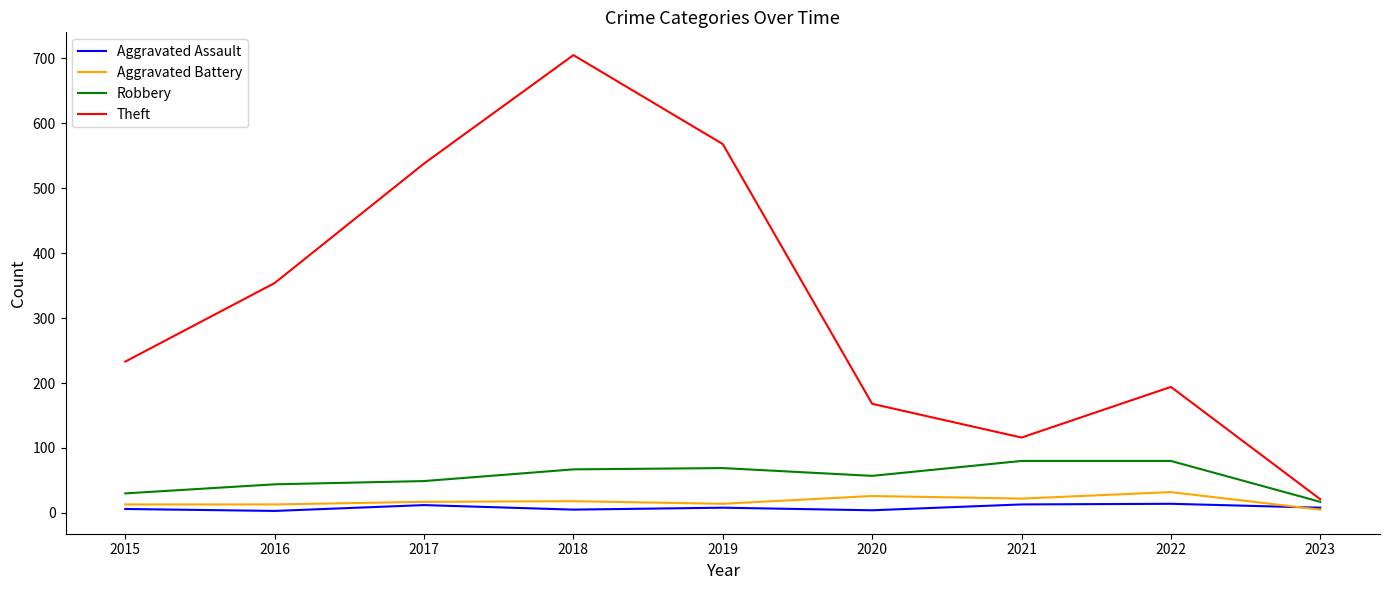

What are all the series names shown in the legend?

Aggravated Assault, Aggravated Battery, Robbery, Theft